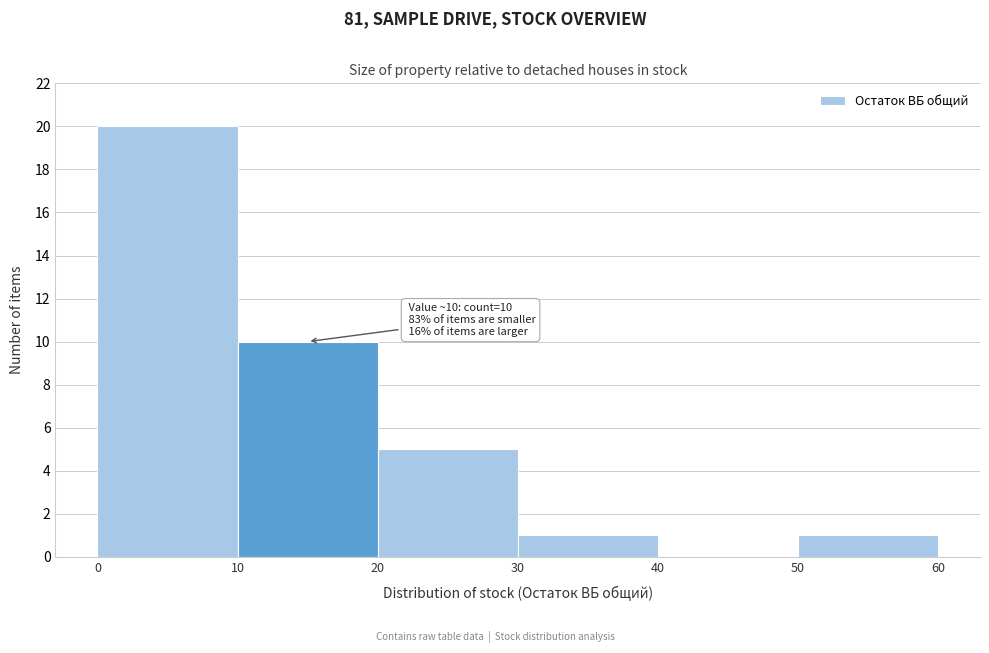

Over which range of the x-axis is the bar tallest?

0 to 10